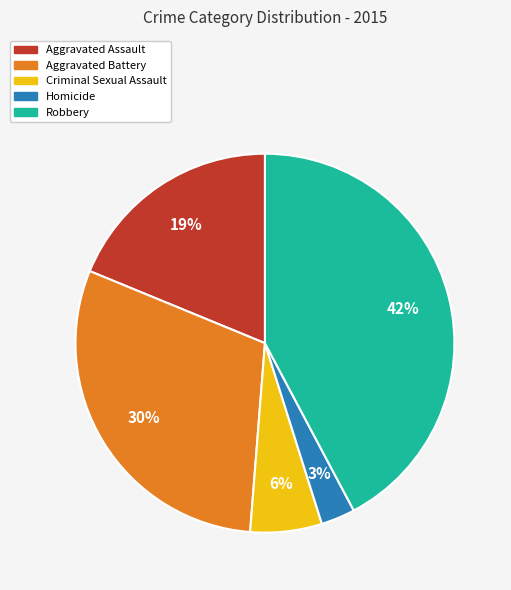

Is Criminal Sexual Assault the majority of the pie?

No